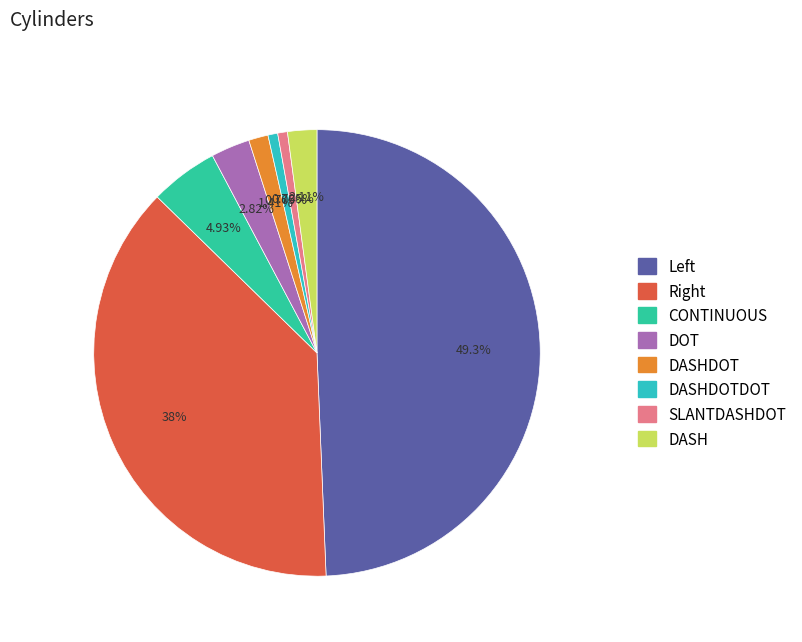

How many slices are in this pie chart?

8